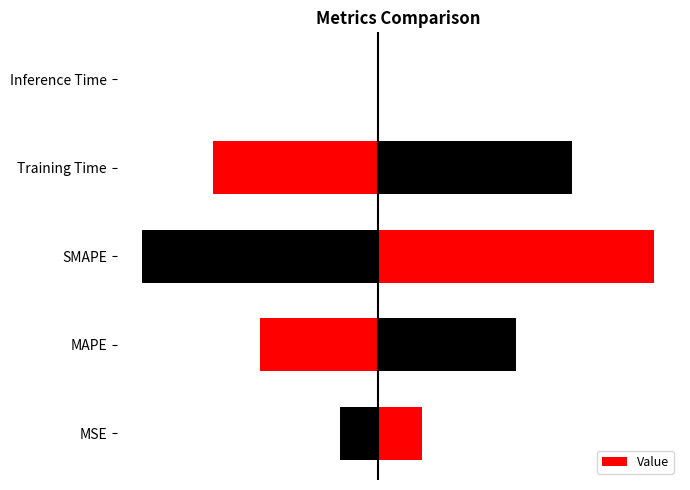

Is it true that the value at Training Time is 1.4?

True